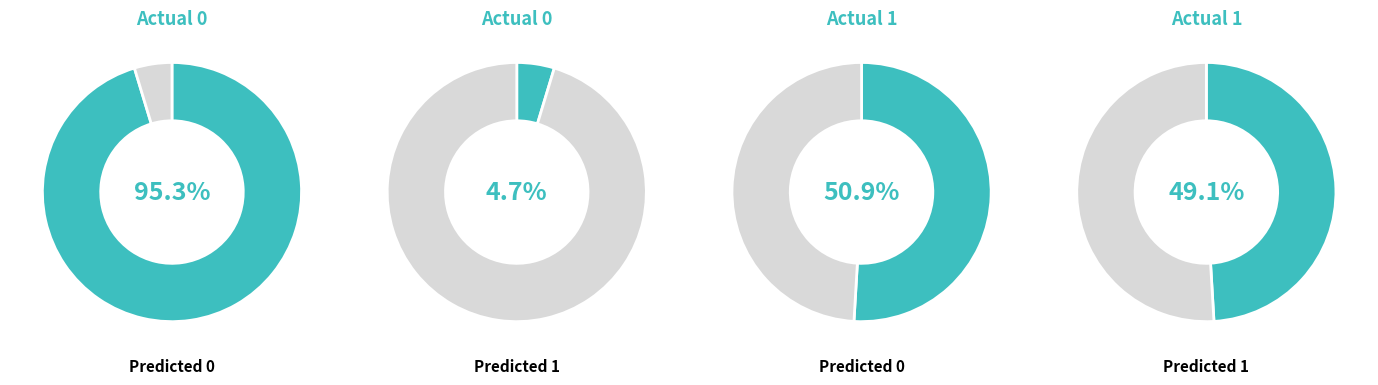

What percentage is NOT represented by Predicted 0?

4.7%